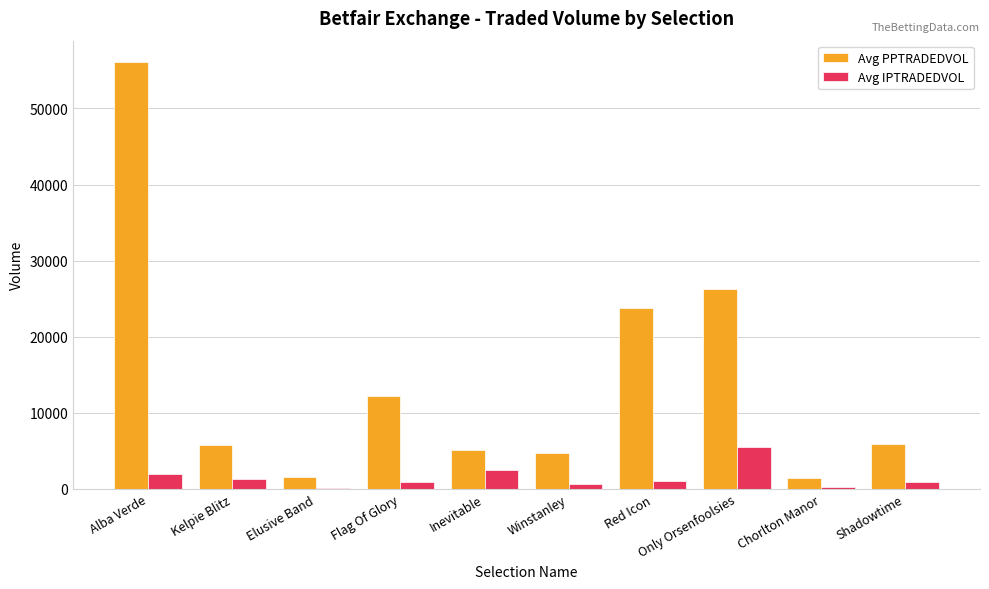

How many groups of bars are there?

10